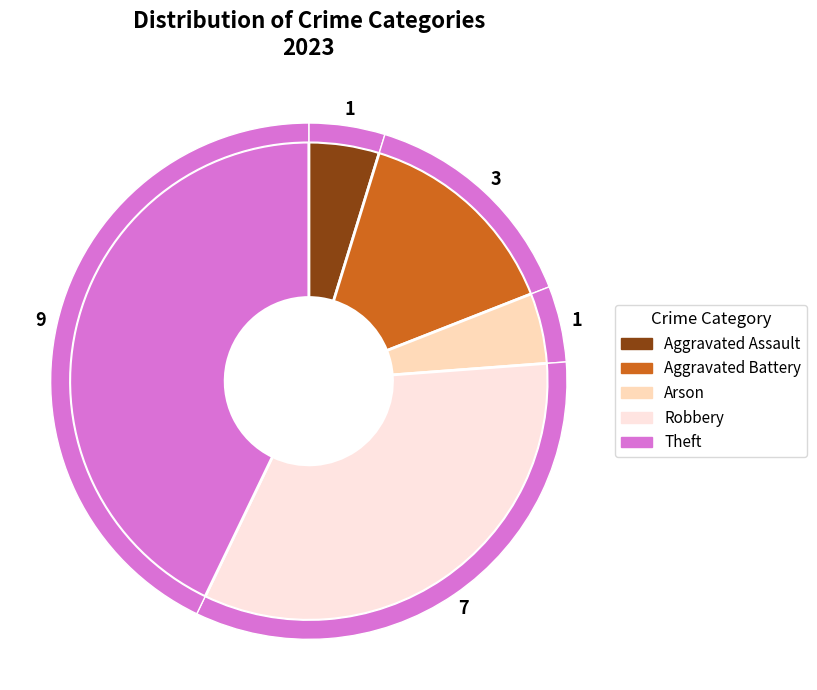

How much of the chart is everything except Arson?

95.2%